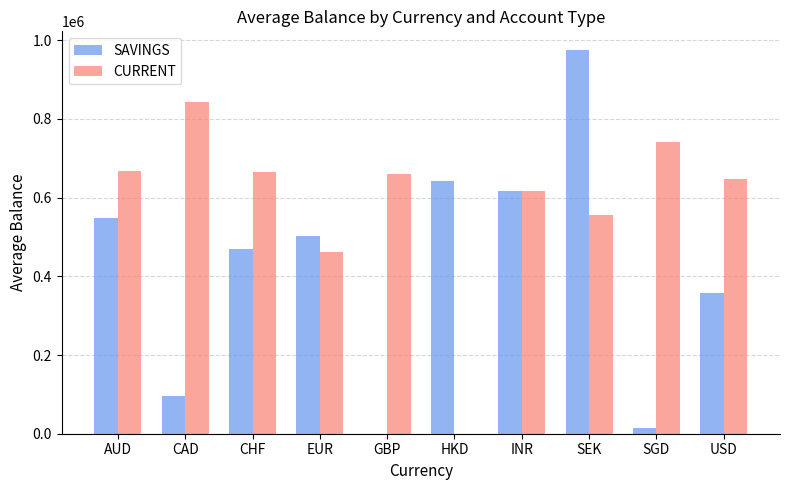

At which label is CURRENT closest to 422060?

EUR